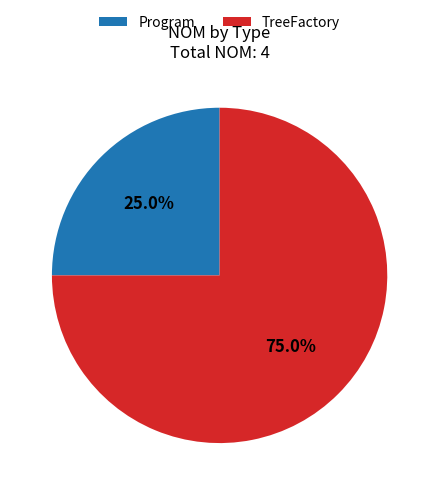

To the nearest percent, what is the combined percentage of TreeFactory and Program?

100%